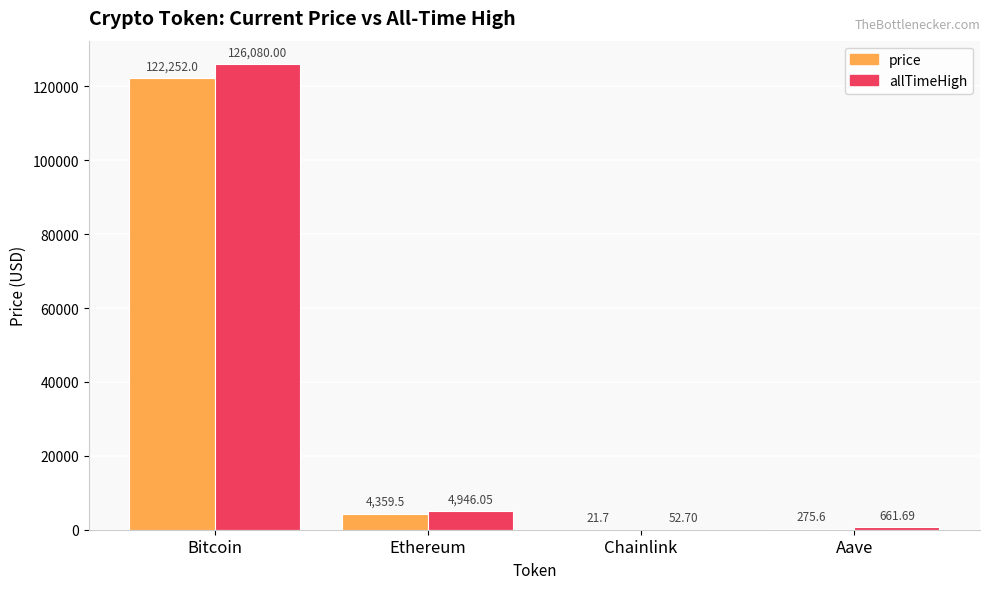

Are the bars horizontal?

No